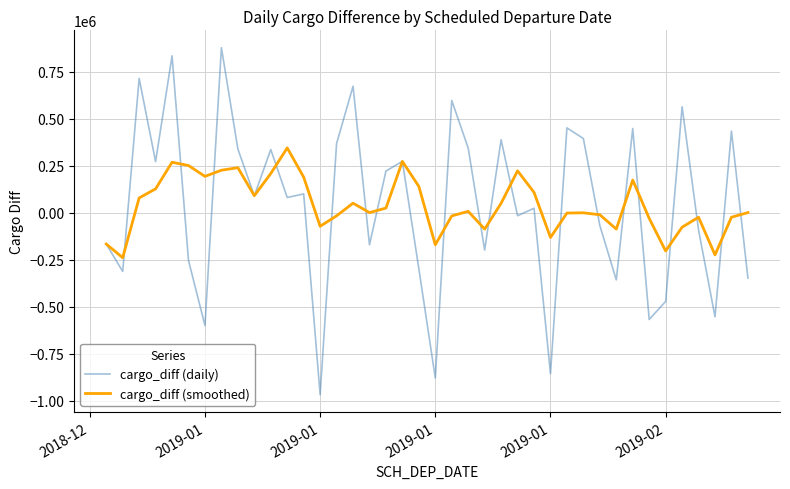

What is the maximum value shown in the chart?

877583.8